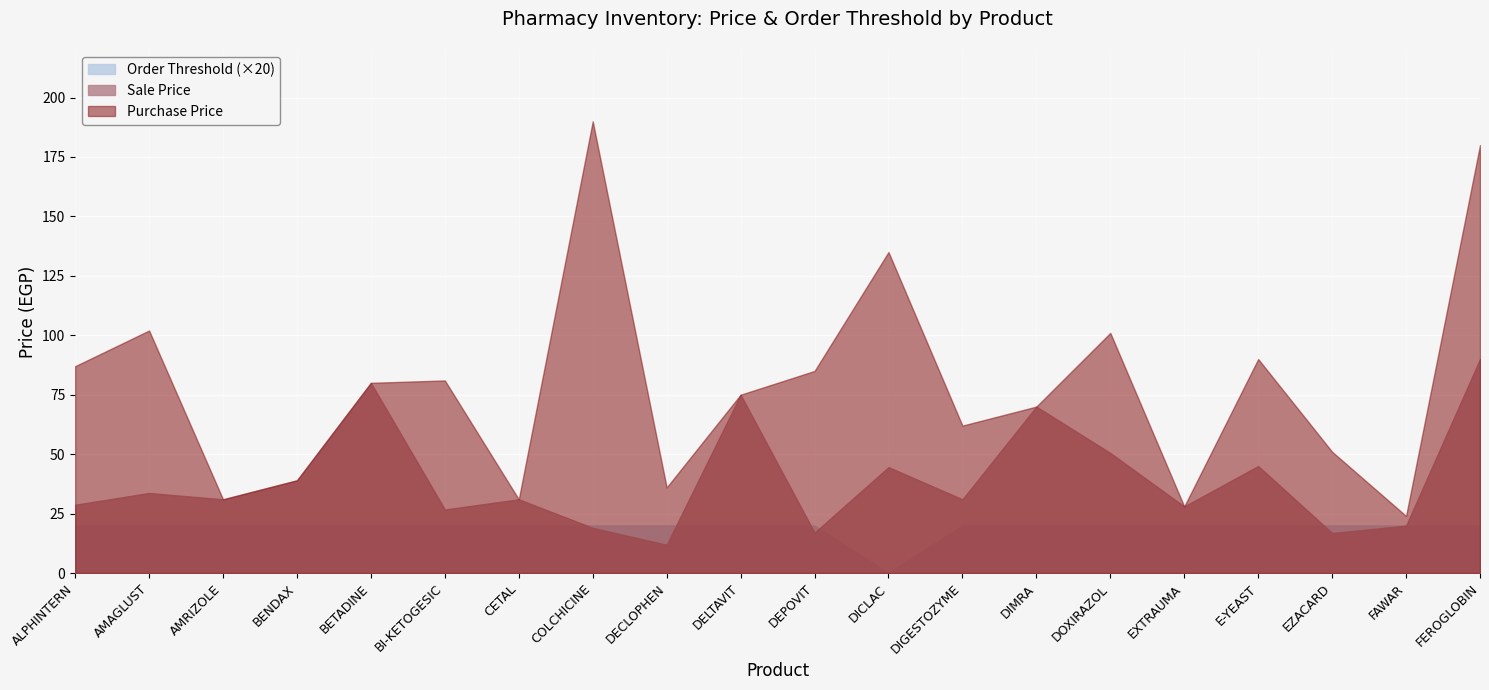

What is the total value across all series at BETADINE?

180.0